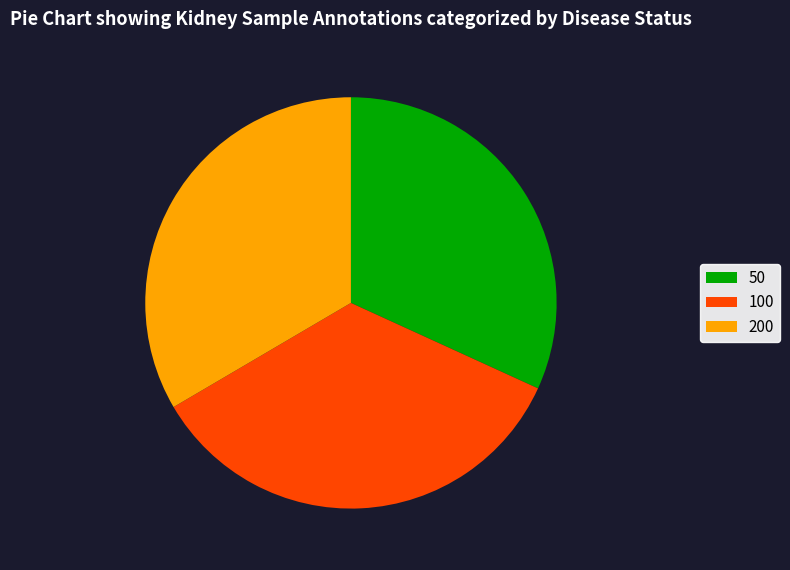

Does 200 represent more than half of the total?

No